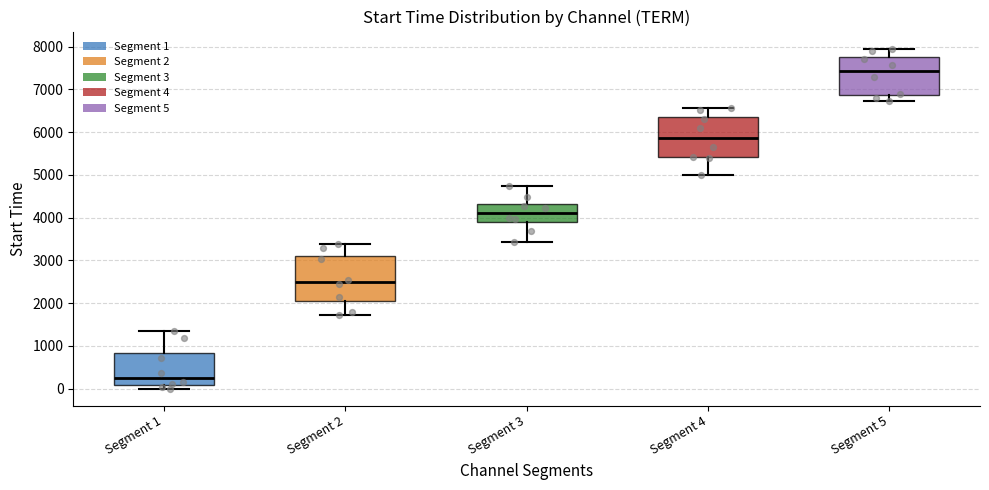

Reading left to right, transcribe this box plot: for each box, give where its median line is, the range the box spans, and where its two whiskers end, as read against the y-axis. The values are not printed on the chart, so give them approximately, as read against the axis.

Segment 1: median 300, box 100 to 800, whiskers 0 to 1300
Segment 2: median 2500, box 2100 to 3100, whiskers 1700 to 3400
Segment 3: median 4100, box 3900 to 4300, whiskers 3400 to 4700
Segment 4: median 5900, box 5400 to 6400, whiskers 5000 to 6600
Segment 5: median 7400, box 6900 to 7800, whiskers 6700 to 8000